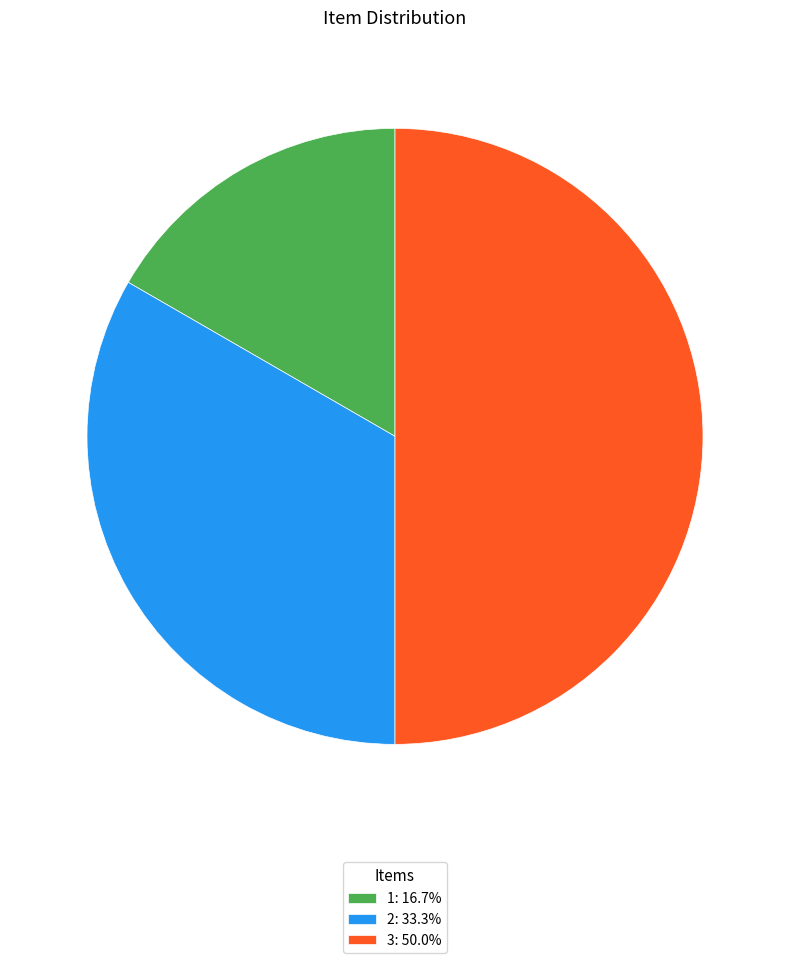

Is 2: 33.3% the majority of the pie?

No